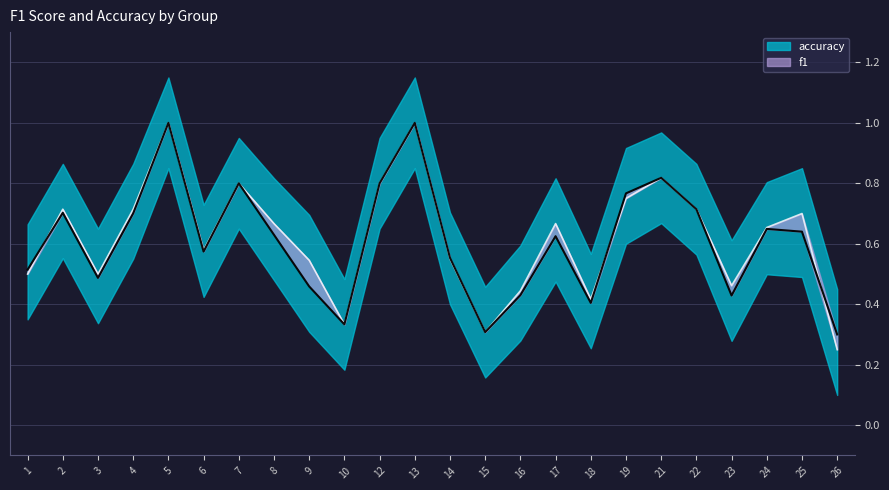

The f1 series shows 1.4 at 7. True or false?

False